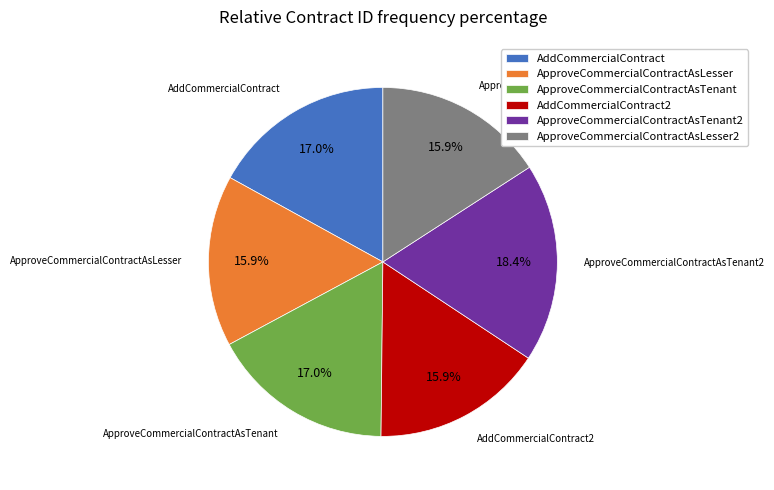

Does ApproveCommercialContractAsLesser account for over 50% of the chart?

No